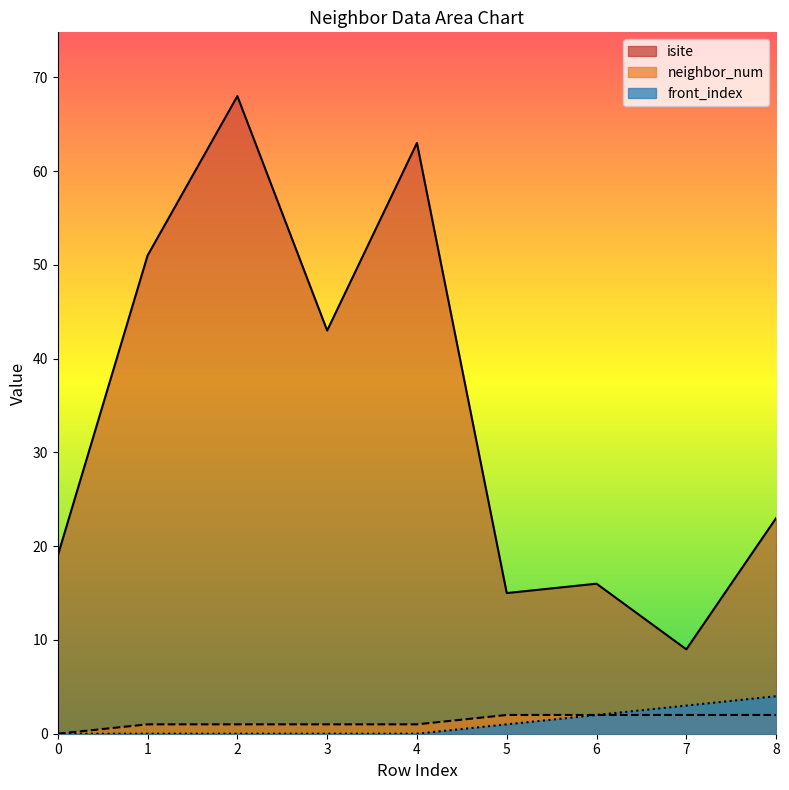

True or false: neighbor_num has more than 1 interior local peaks.

False